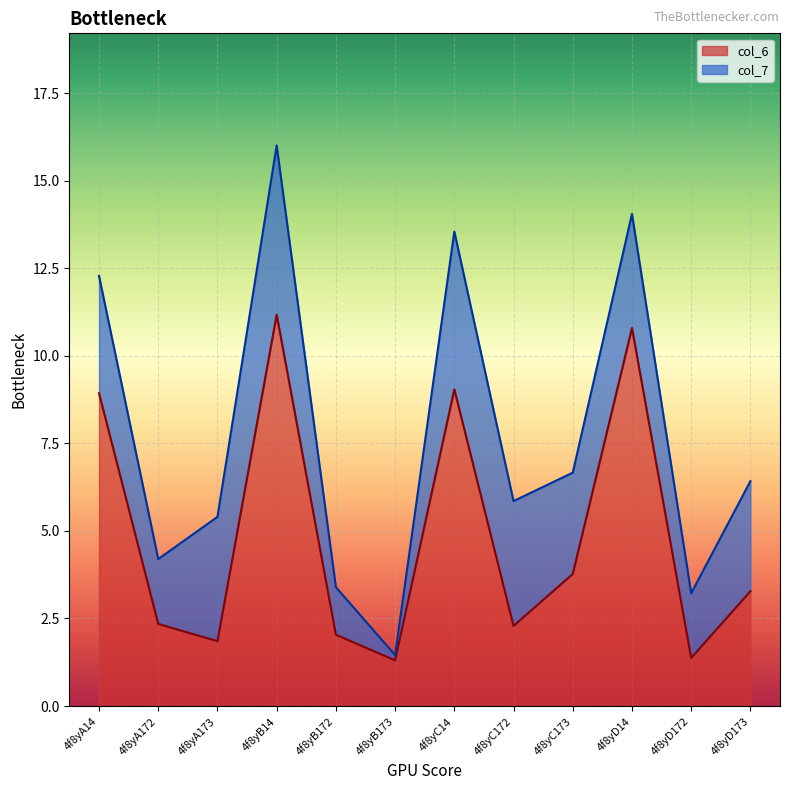

The value at 4f8yD14 is 10.8. True or false?

True